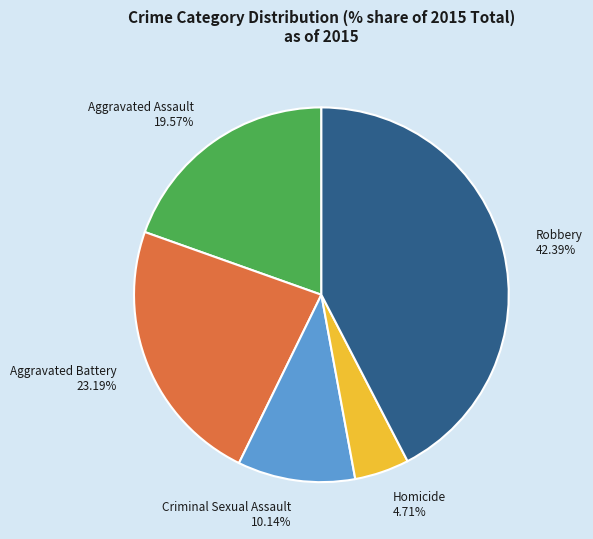

Is there a majority slice in this chart?

No